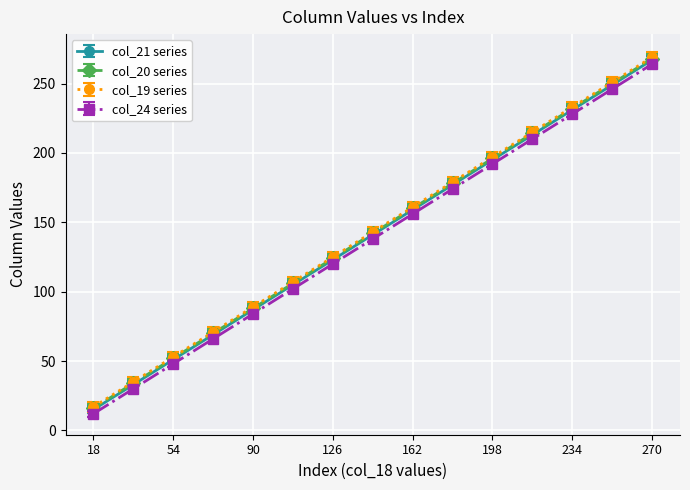

What is the maximum value for col_20 series?

268